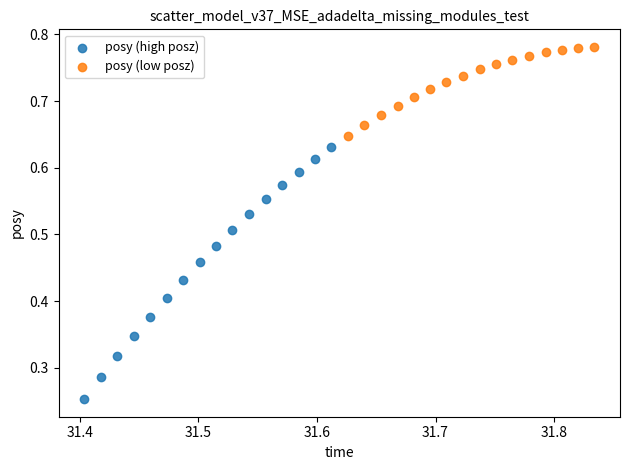

Which series contains the highest Y value?

posy (low posz)